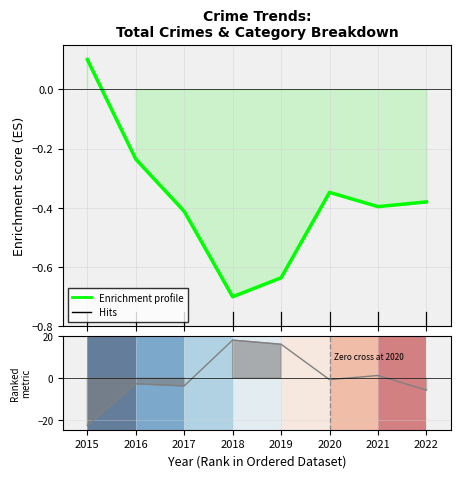

Reading left to right, what are all the values shown in this chart?

2015=0.1	2016=-0.2	2017=-0.4	2018=-0.7	2019=-0.6	2020=-0.3	2021=-0.4	2022=-0.4